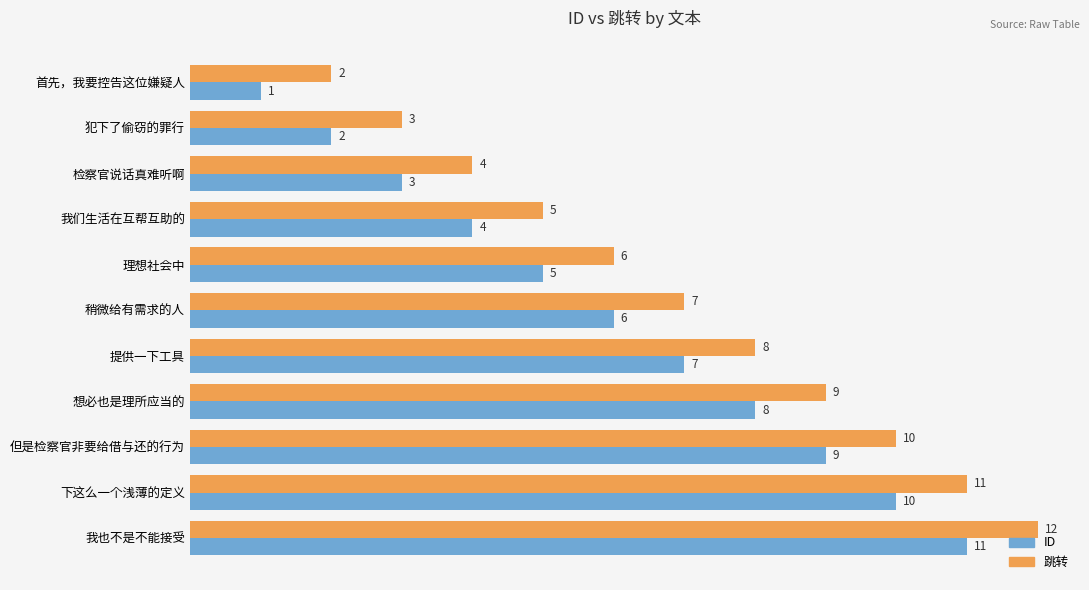

Which series has the largest total across all categories?

跳转